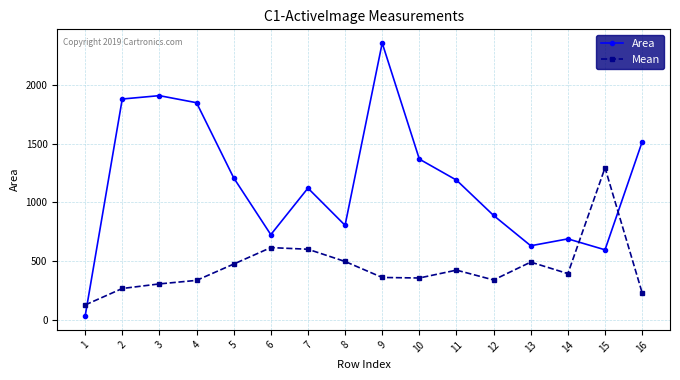

How many values in the Area series are below 1188?

8